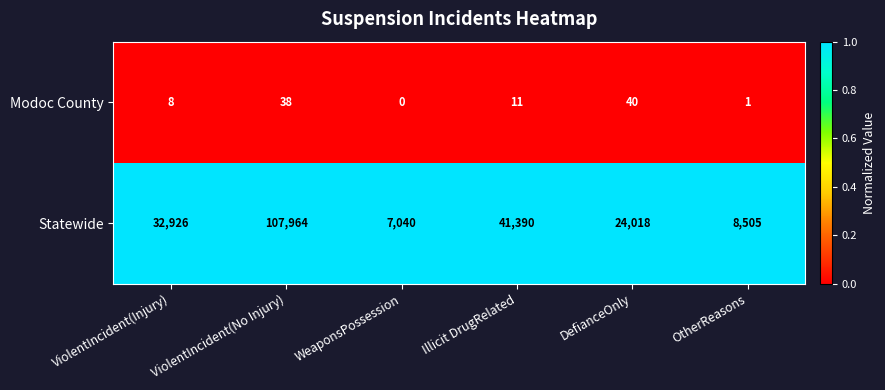

What is the difference between the highest and lowest values at Illicit DrugRelated?

41379